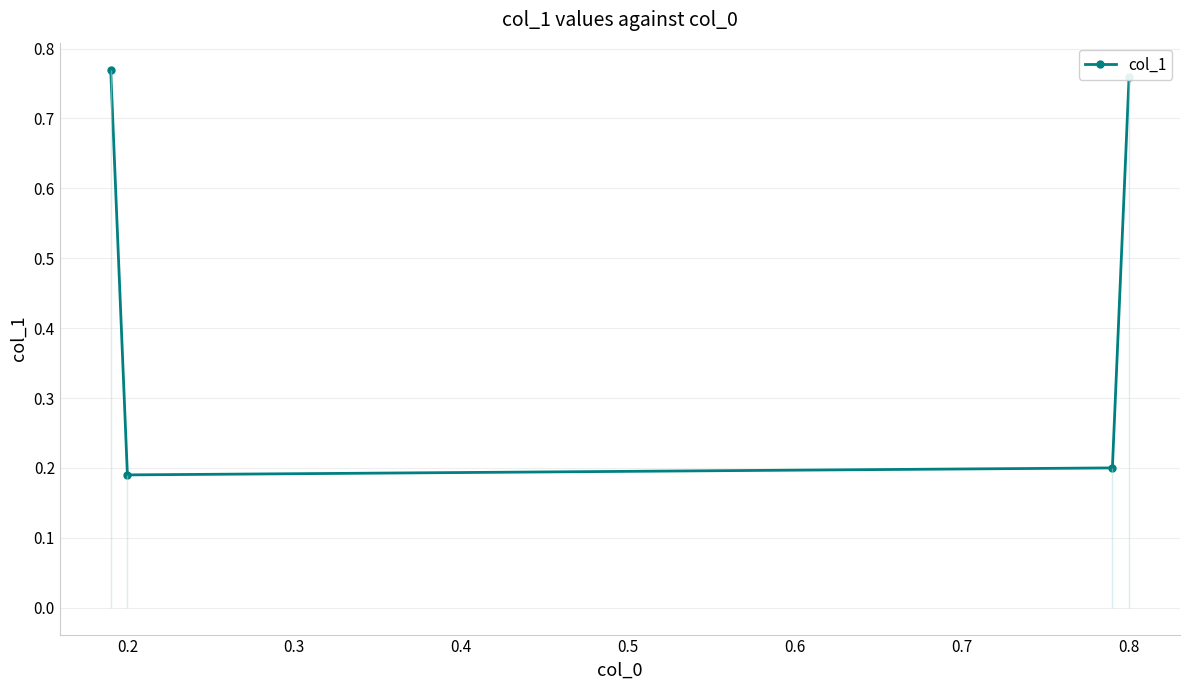

True or false: col_1 has more than 1 points higher than both neighbors.

False